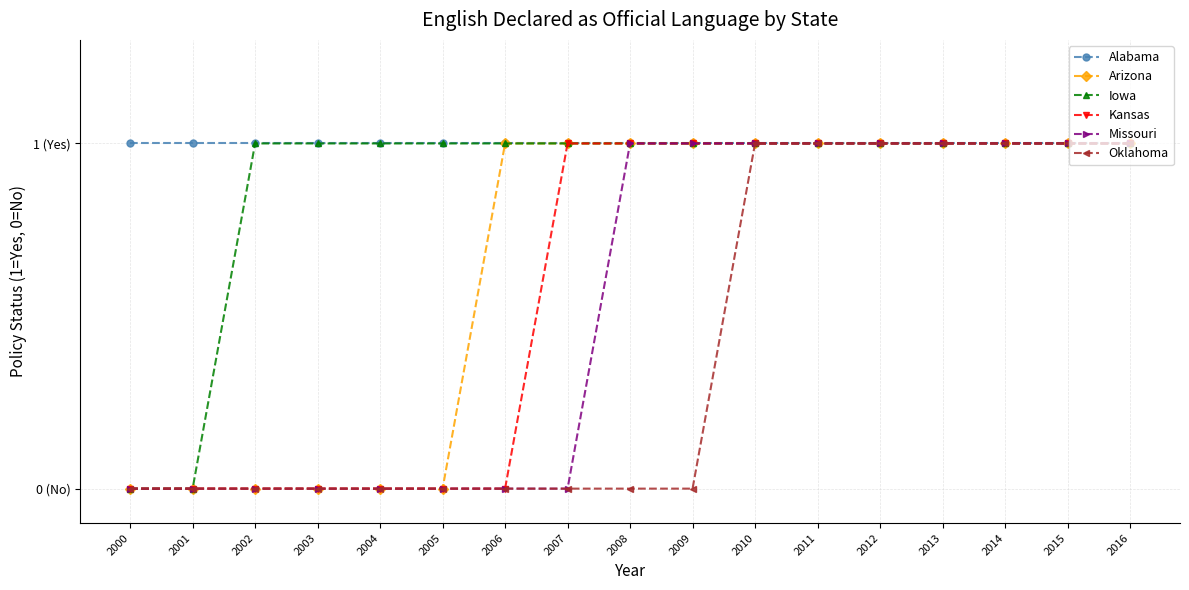

Reading left to right, extract all data points from this chart.

Alabama: 2000=1	2001=1	2002=1	2003=1	2004=1	2005=1	2006=1	2007=1	2008=1	2009=1	2010=1	2011=1	2012=1	2013=1	2014=1	2015=1	2016=1
Arizona: 2000=0	2001=0	2002=0	2003=0	2004=0	2005=0	2006=1	2007=1	2008=1	2009=1	2010=1	2011=1	2012=1	2013=1	2014=1	2015=1	2016=1
Iowa: 2000=0	2001=0	2002=1	2003=1	2004=1	2005=1	2006=1	2007=1	2008=1	2009=1	2010=1	2011=1	2012=1	2013=1	2014=1	2015=1	2016=1
Kansas: 2000=0	2001=0	2002=0	2003=0	2004=0	2005=0	2006=0	2007=1	2008=1	2009=1	2010=1	2011=1	2012=1	2013=1	2014=1	2015=1	2016=1
Missouri: 2000=0	2001=0	2002=0	2003=0	2004=0	2005=0	2006=0	2007=0	2008=1	2009=1	2010=1	2011=1	2012=1	2013=1	2014=1	2015=1	2016=1
Oklahoma: 2000=0	2001=0	2002=0	2003=0	2004=0	2005=0	2006=0	2007=0	2008=0	2009=0	2010=1	2011=1	2012=1	2013=1	2014=1	2015=1	2016=1